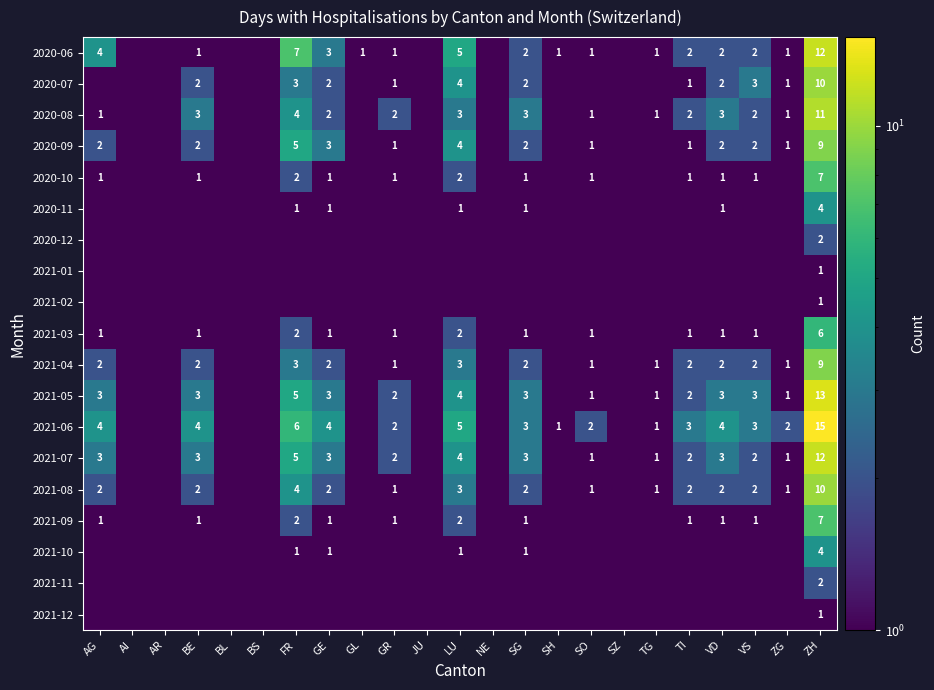

Which category has the highest value across all series?

ZH